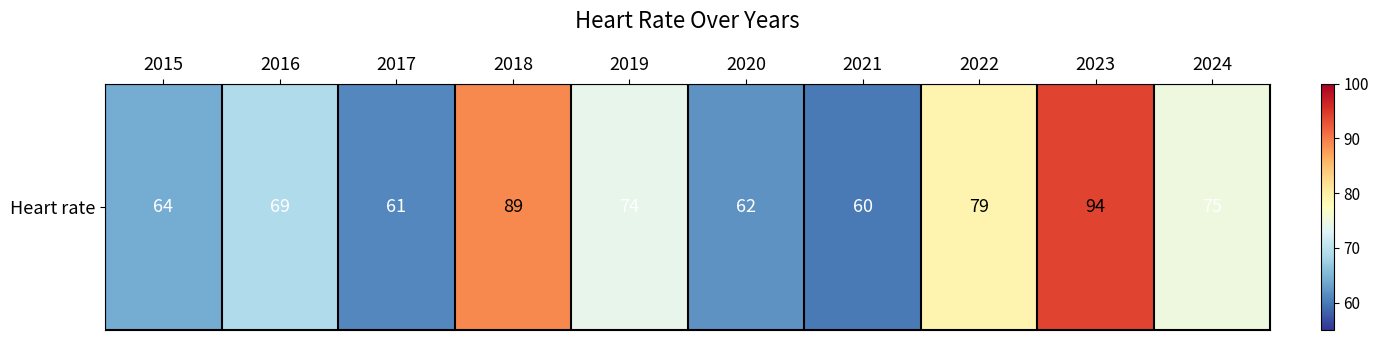

Which category has the highest value across all series?

2023